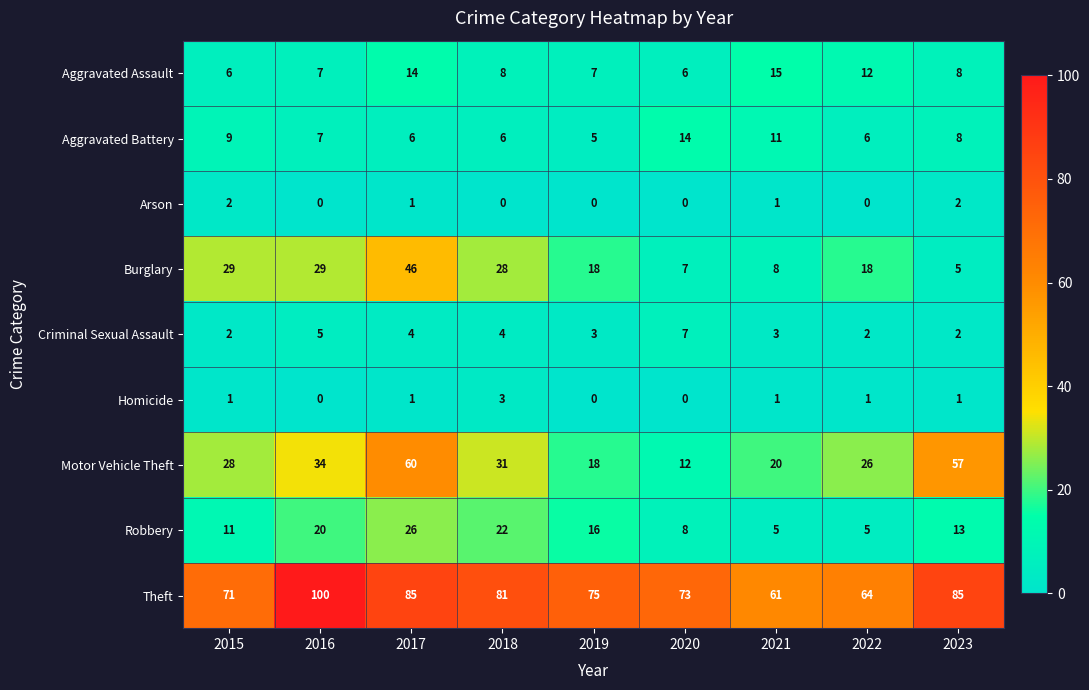

Rank the series by their maximum value, from lowest to highest.

Arson, Homicide, Criminal Sexual Assault, Aggravated Battery, Aggravated Assault, Robbery, Burglary, Motor Vehicle Theft, Theft